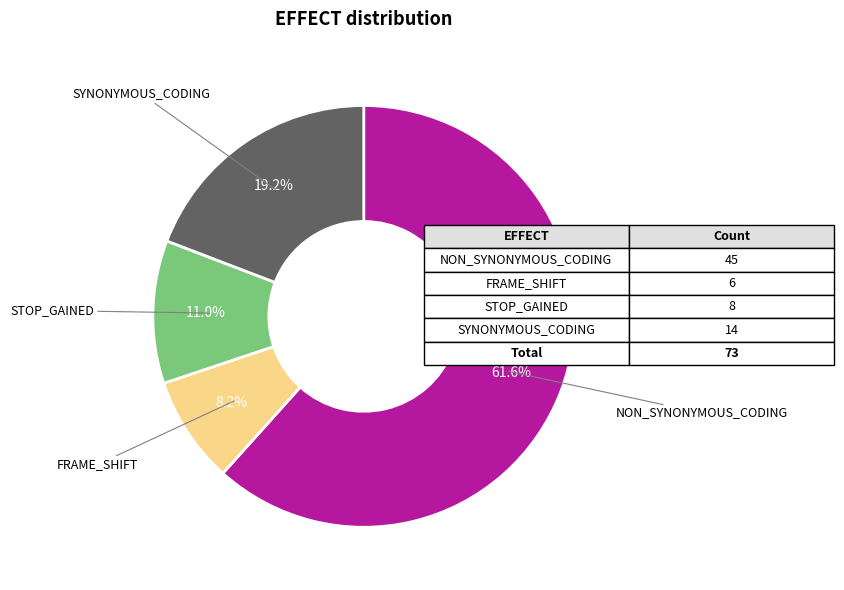

How many segments does this pie chart have?

4